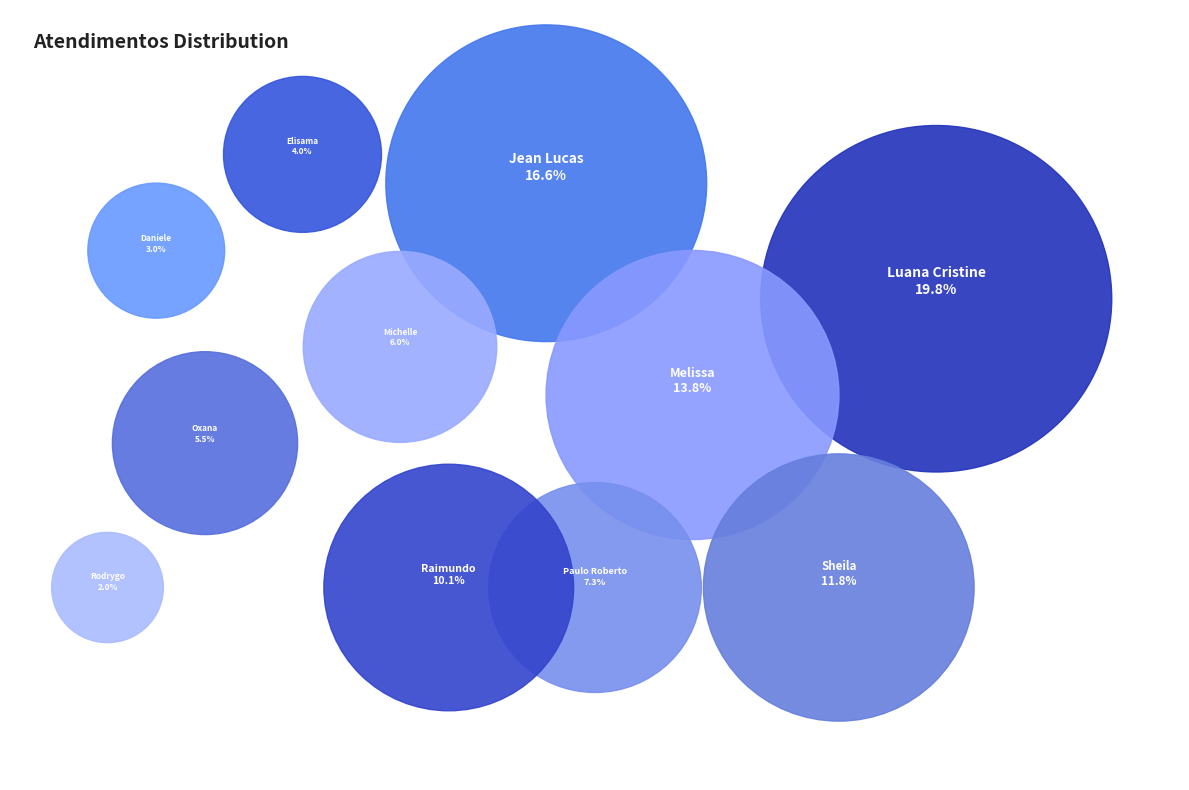

Is there any slice that represents more than half of the pie?

No